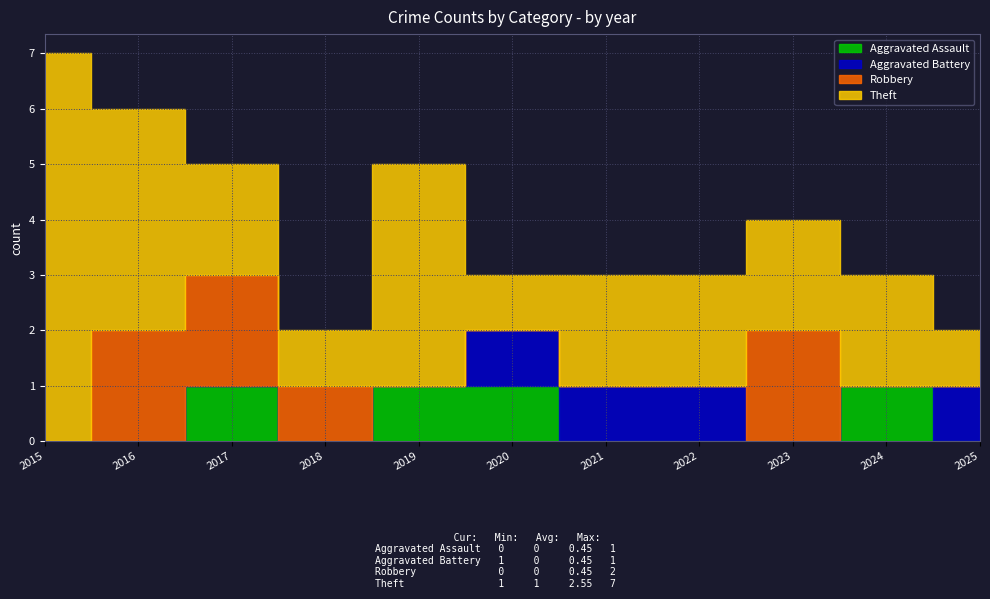

What is the sum of the Aggravated Assault values at 2019 and 2021?

1